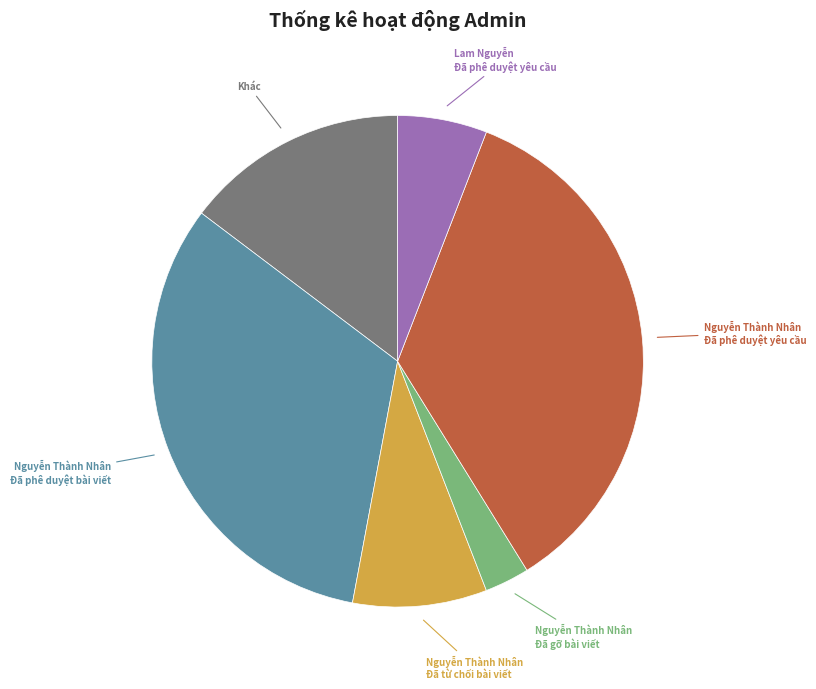

Does any single category account for the majority?

No